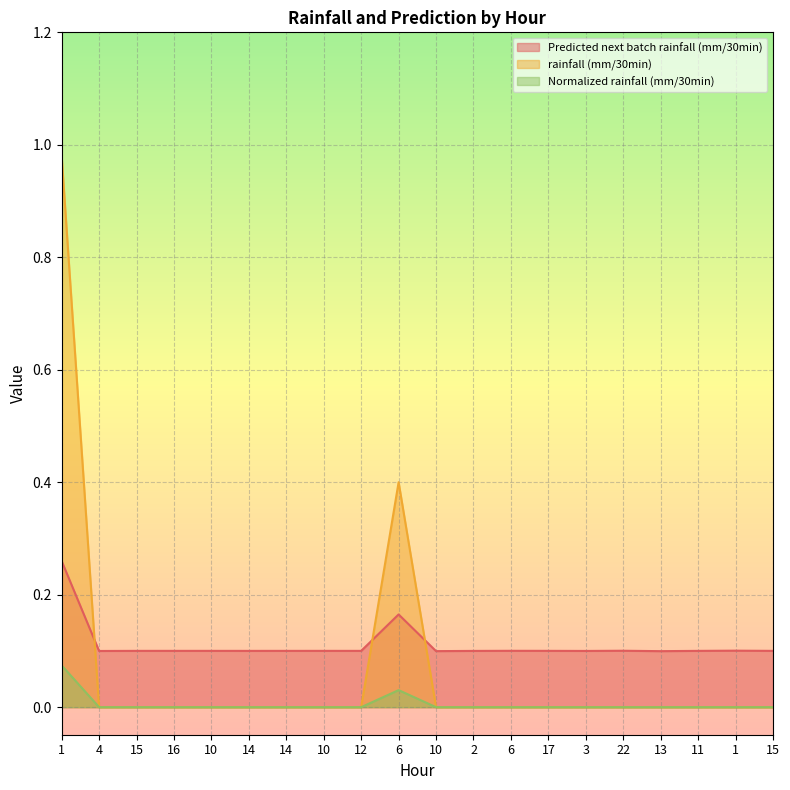

What are all the series names shown in the legend?

Predicted next batch rainfall (mm/30min), rainfall (mm/30min), Normalized rainfall (mm/30min)